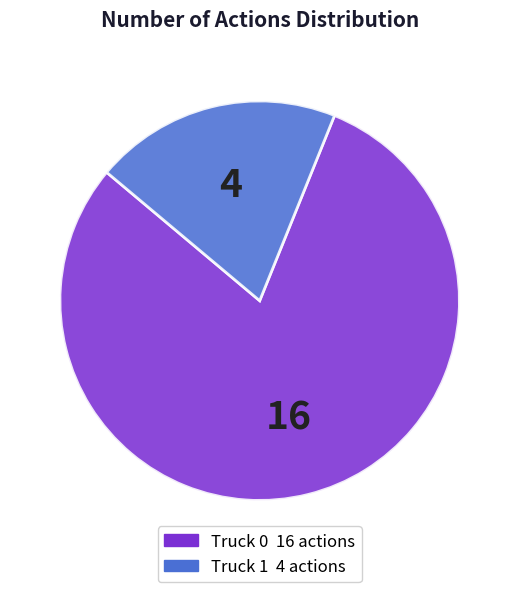

The Truck 0 slice represents 80% of the pie. True or false?

True